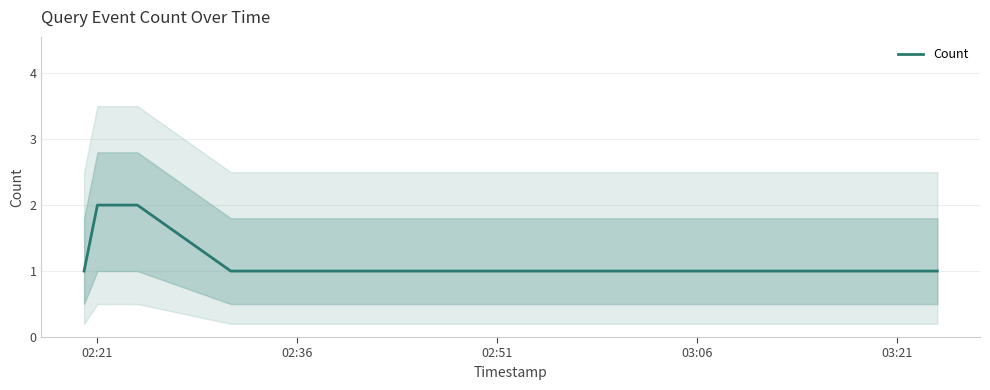

Where is the data nearest to the value 1?

02:21